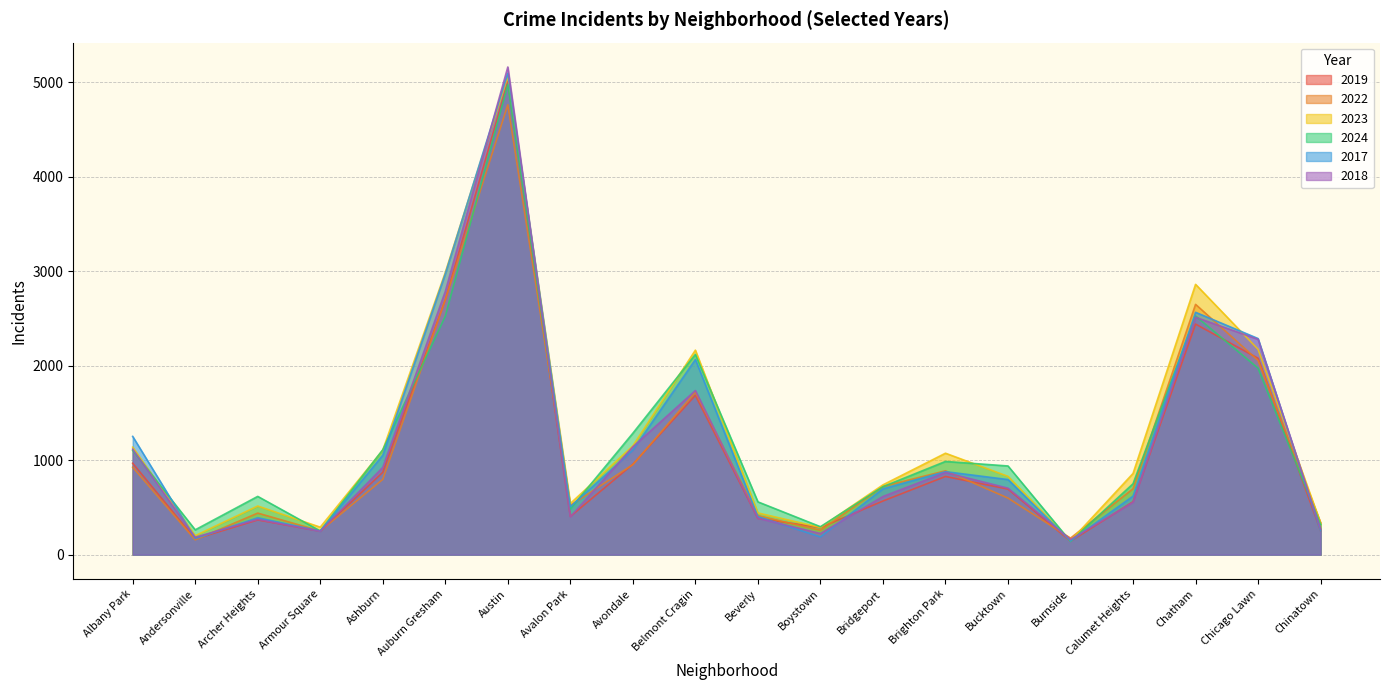

Count the number of data series in this chart.

6